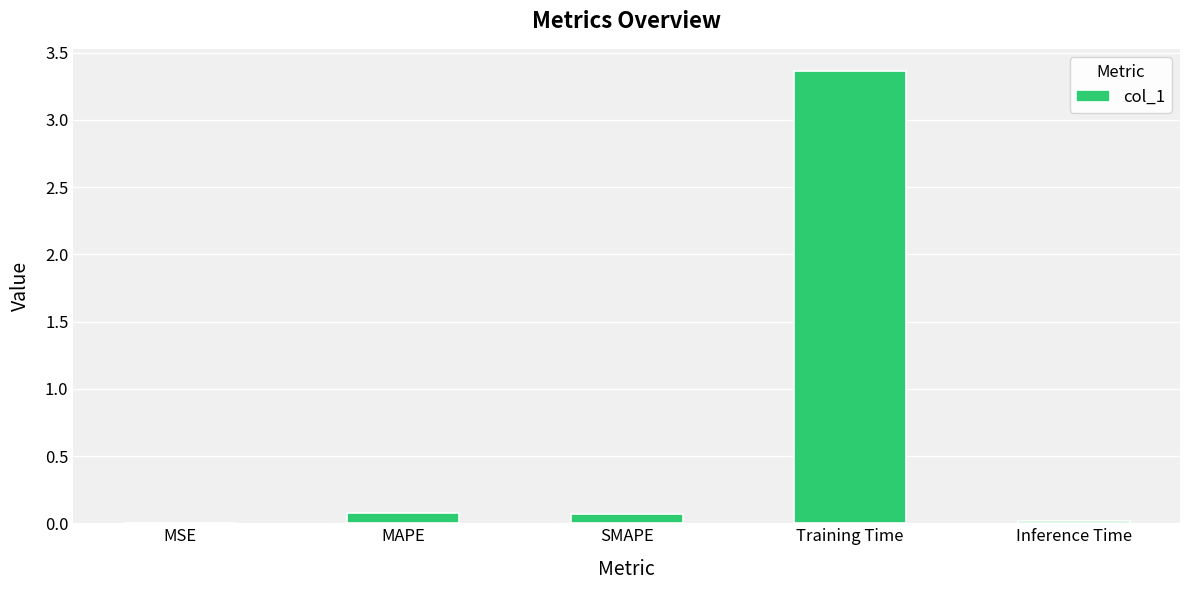

What is the sum of all values?

3.5